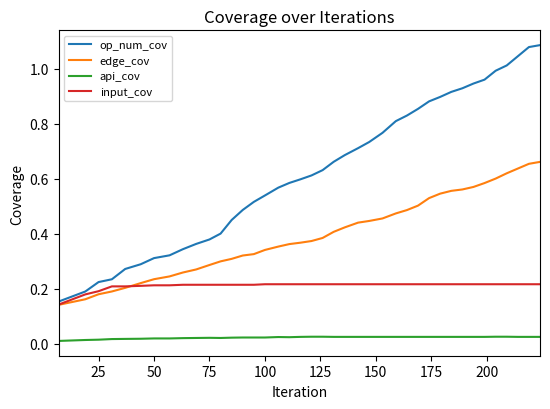

True or false: edge_cov and op_num_cov cross at least once.

False